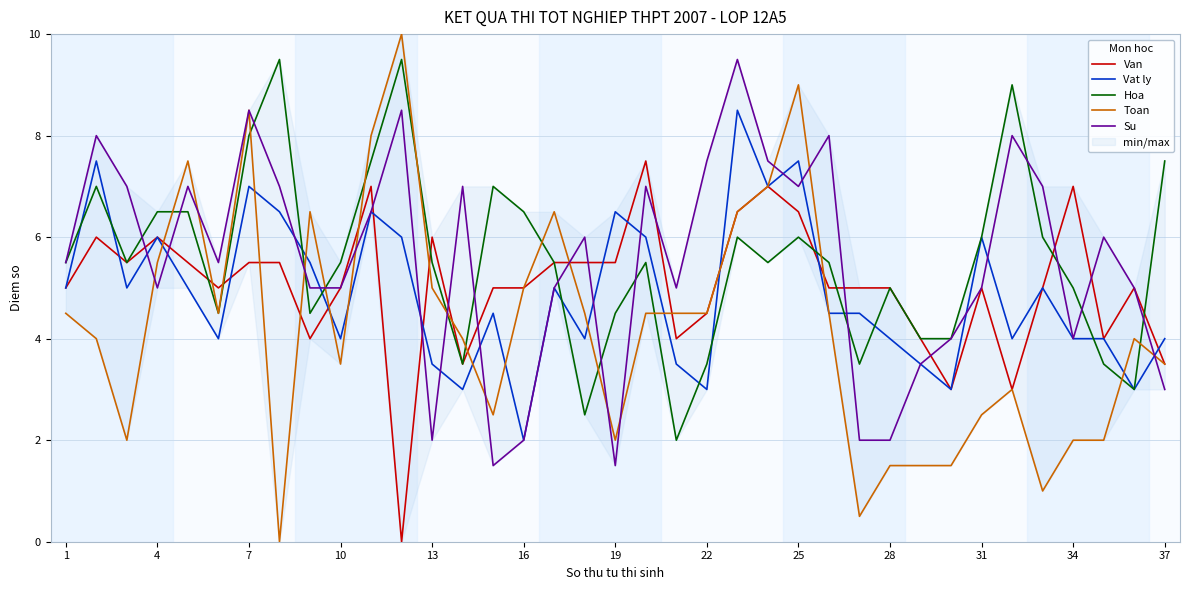

How many interior local peaks does the Vat ly series have?

11